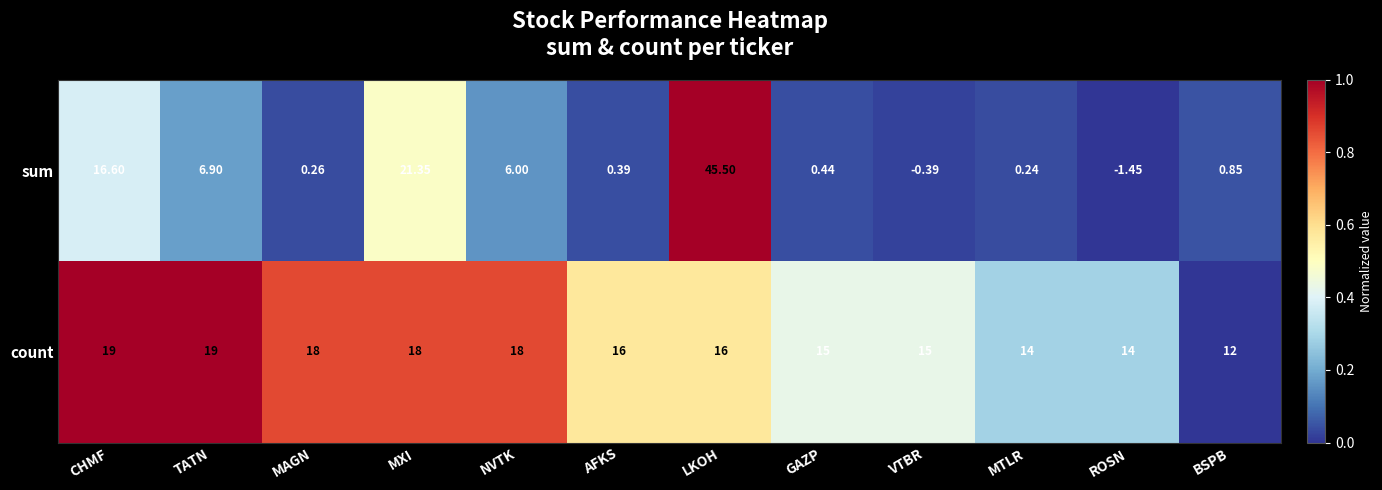

Rank the series at MXI from lowest to highest value.

count, sum